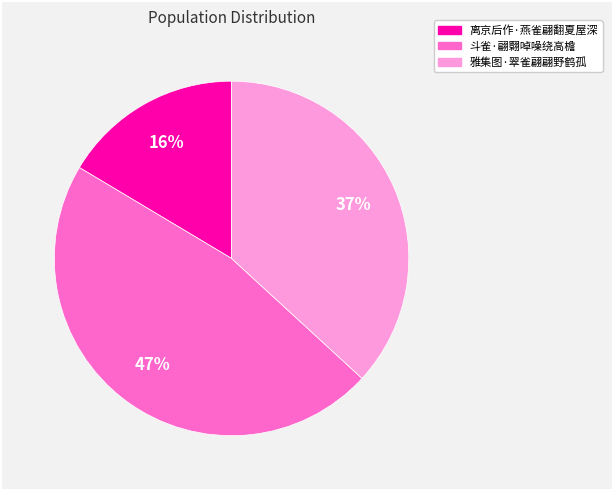

What percentage is the 斗雀·翩翾啅噪绕高檐 slice, to the nearest percent?

47%